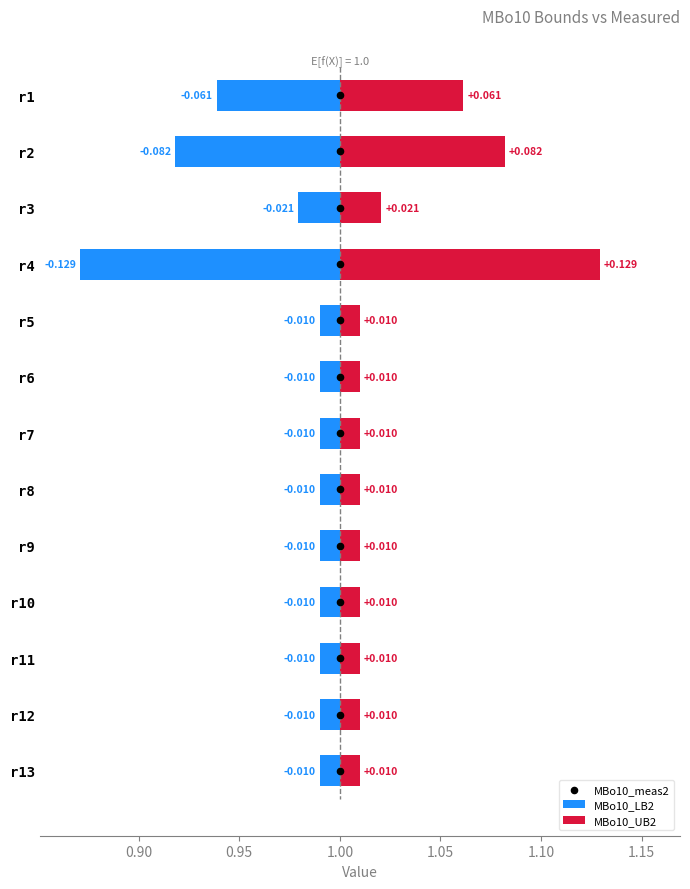

Is the value of MBo10_UB2 at r6 greater than the value of MBo10_LB2 at r9?

Yes